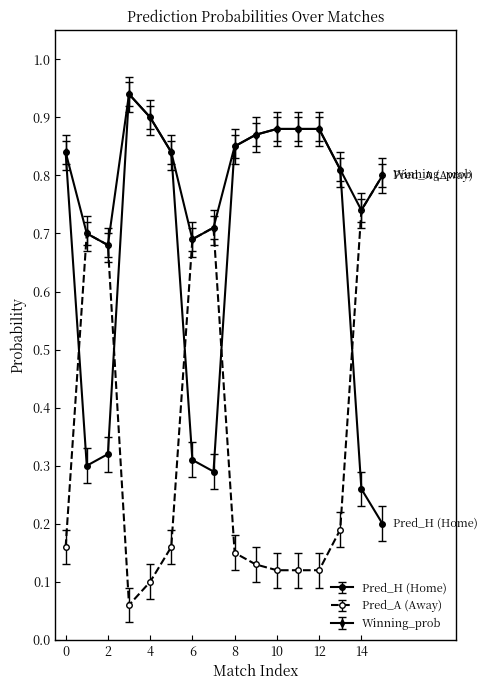

List the series in order of their overall mean, highest first.

Winning_prob, Pred_H (Home), Pred_A (Away)